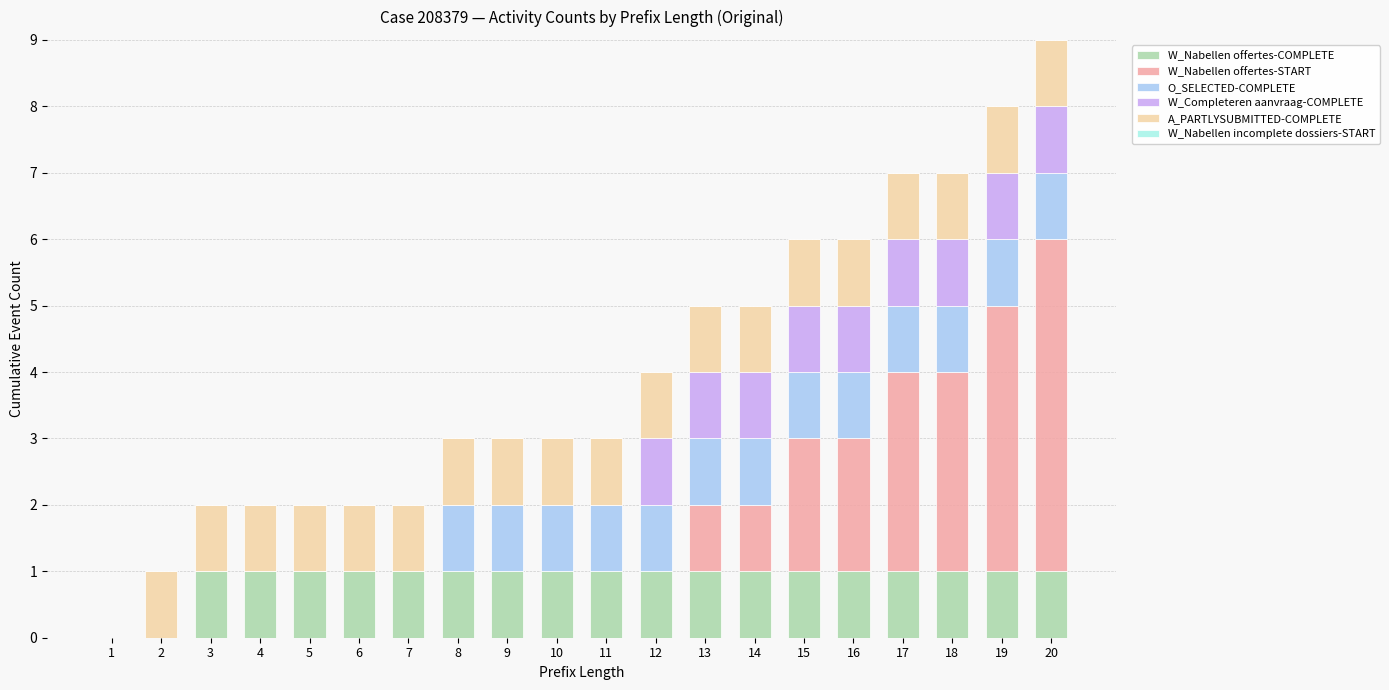

At which category is the sum across all series the highest?

20